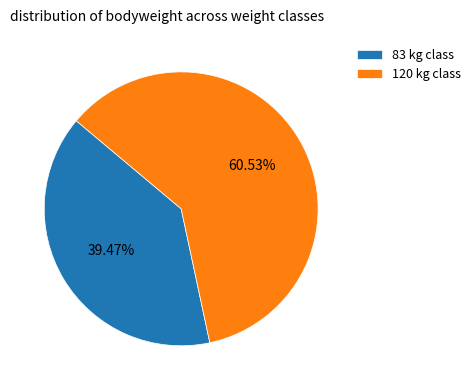

Which slice is the largest?

120